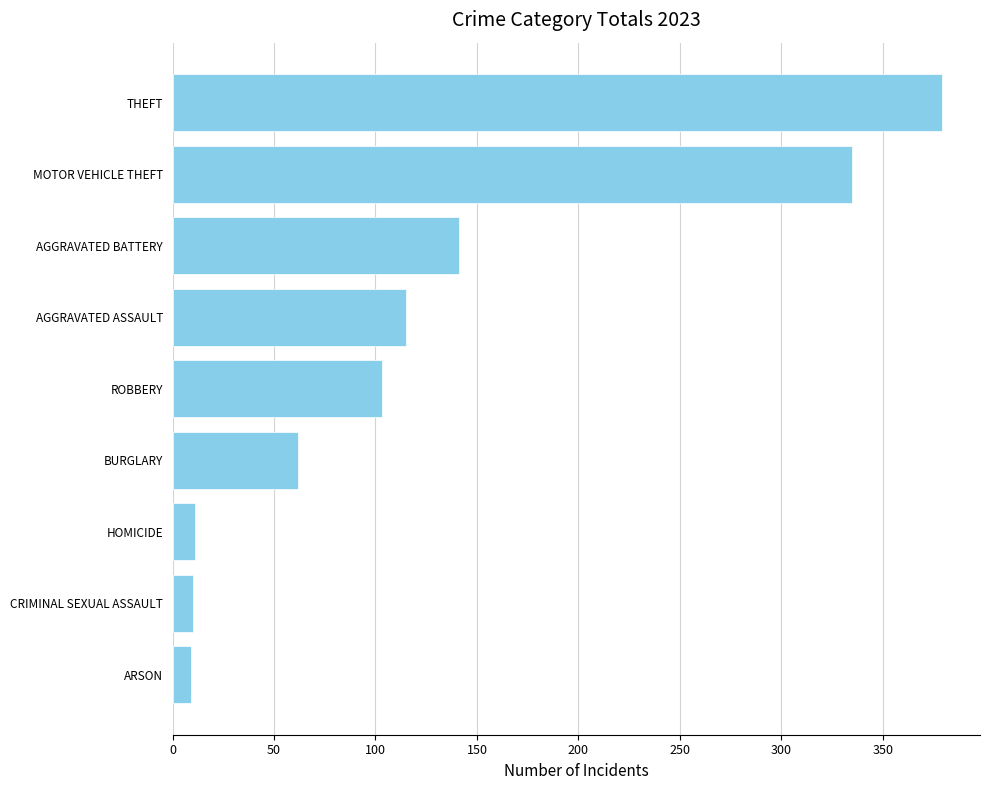

What is the difference between the second highest and second lowest values?

325